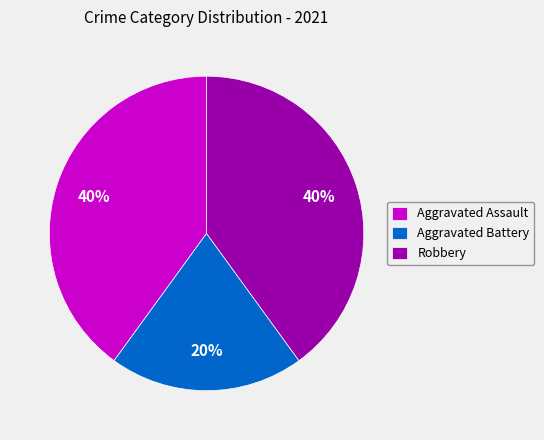

How many segments does this pie chart have?

3